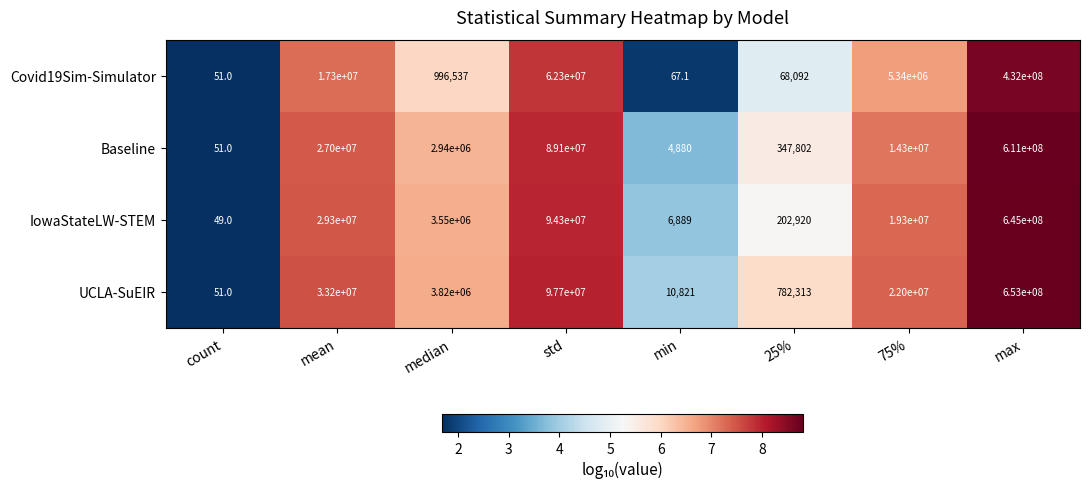

The Baseline series shows 51.0 at count. True or false?

True